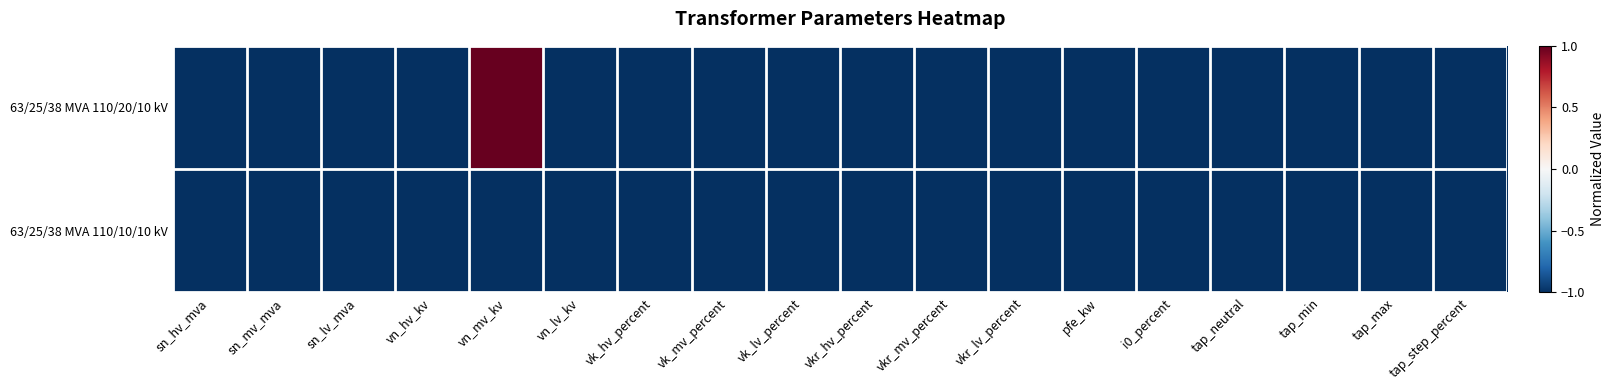

At how many categories does at least one series exceed 0?

1